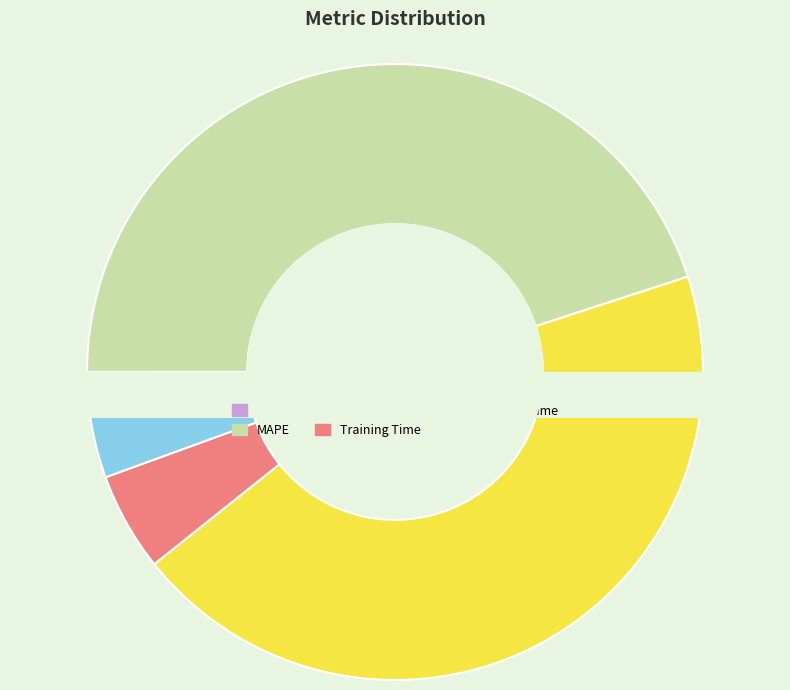

True or false: Training Time accounts for 1% of the total.

False